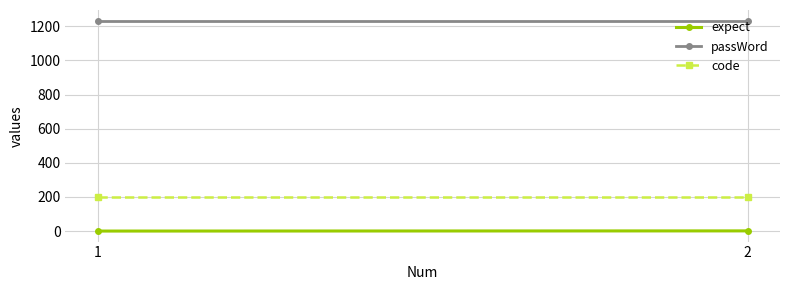

What is the total value across all series at 2?

1435